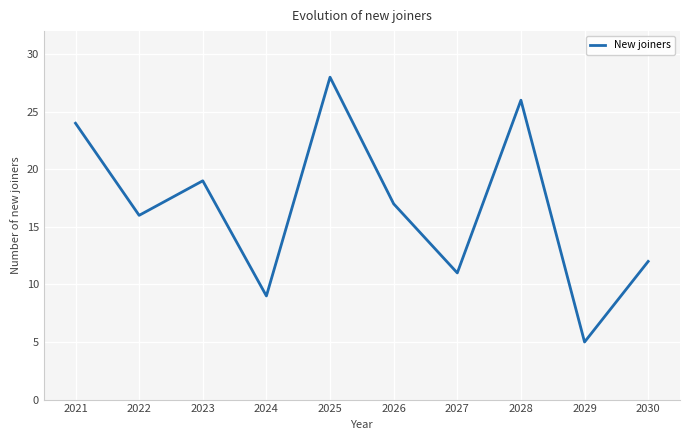

Reading left to right, transcribe all the data shown in this chart.

24	16	19	9	28	17	11	26	5	12